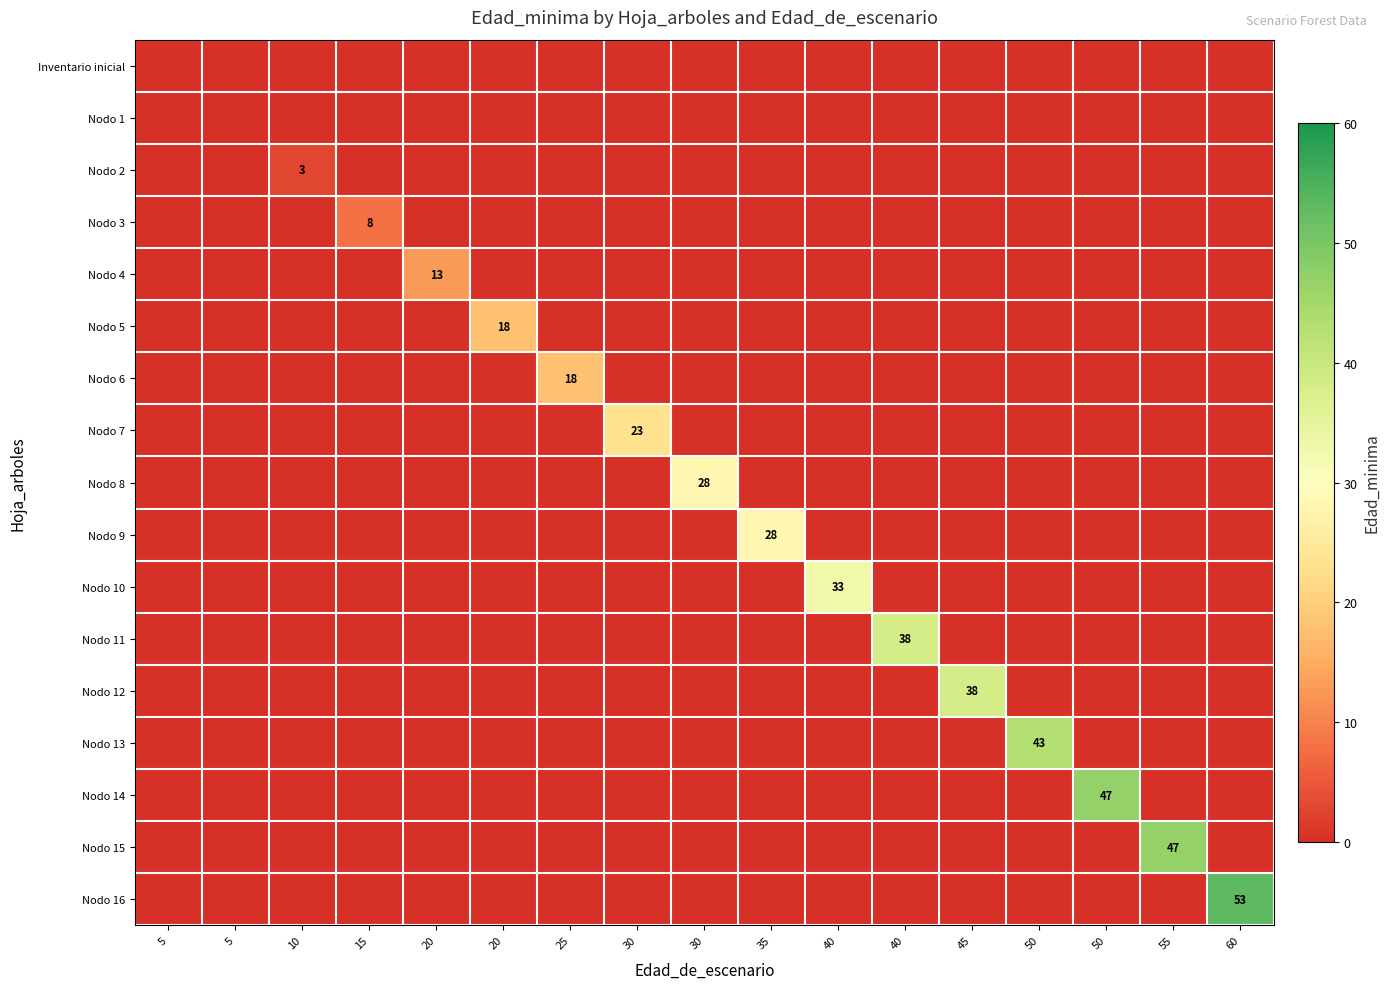

How many data points does each series have?

17